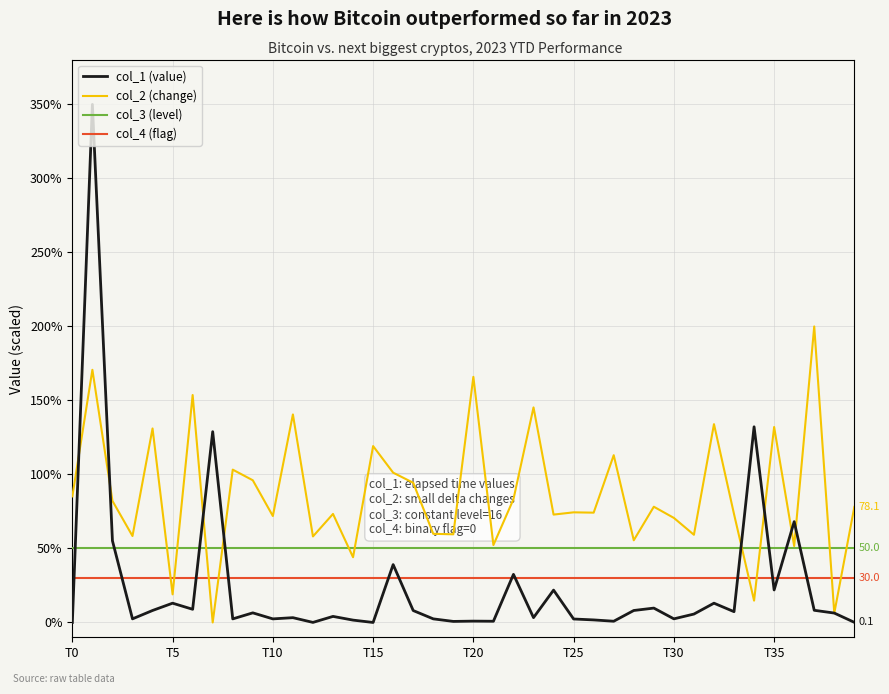

Which series has the largest range (max minus min)?

col_1 (value)